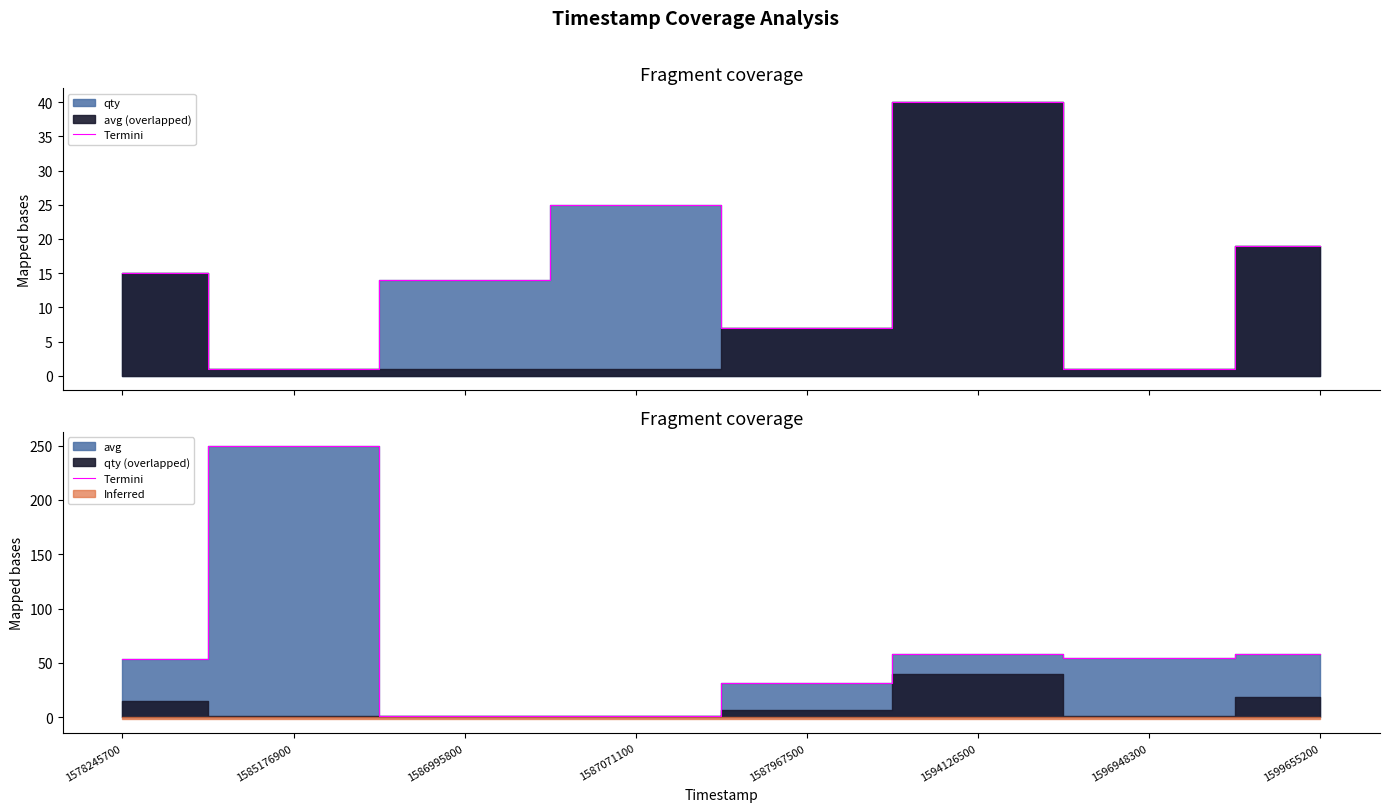

List the labels in order of value, smallest first.

1586995800, 1587071100, 1587967500, 1578245700, 1596948300, 1594126500, 1599655200, 1585176900